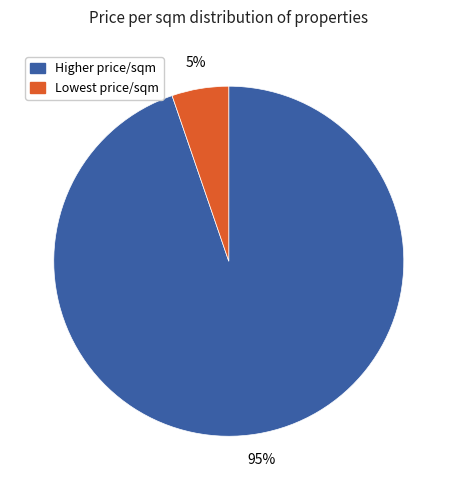

Combined, do Lowest price/sqm and Higher price/sqm account for over 50%?

Yes